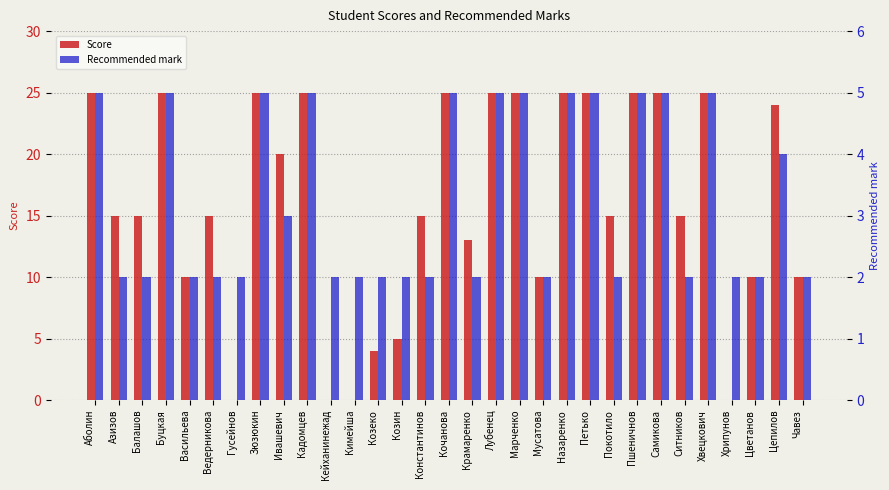

Which has a higher value, Чавез or Кейханинежад?

Чавез